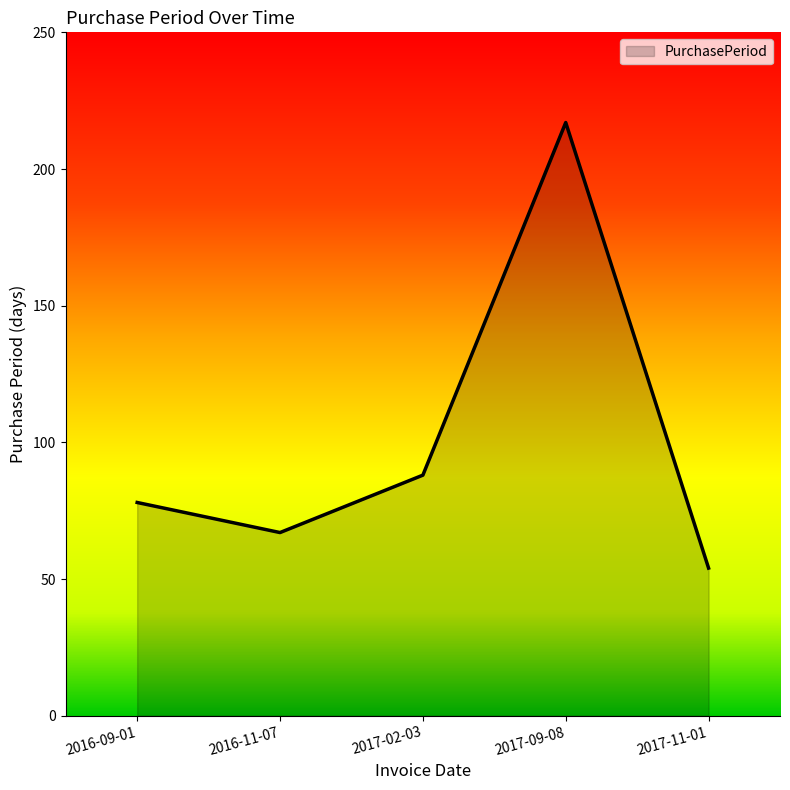

What is the sum of the values at 2017-11-01 and 2017-02-03?

142